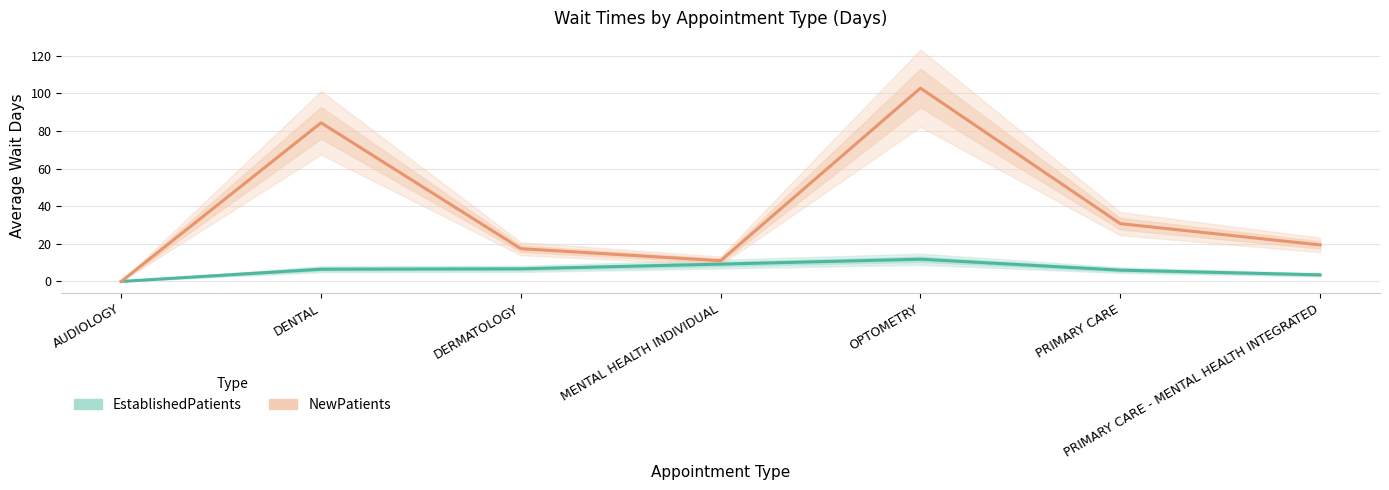

How many interior local peaks does the NewPatients series have?

2